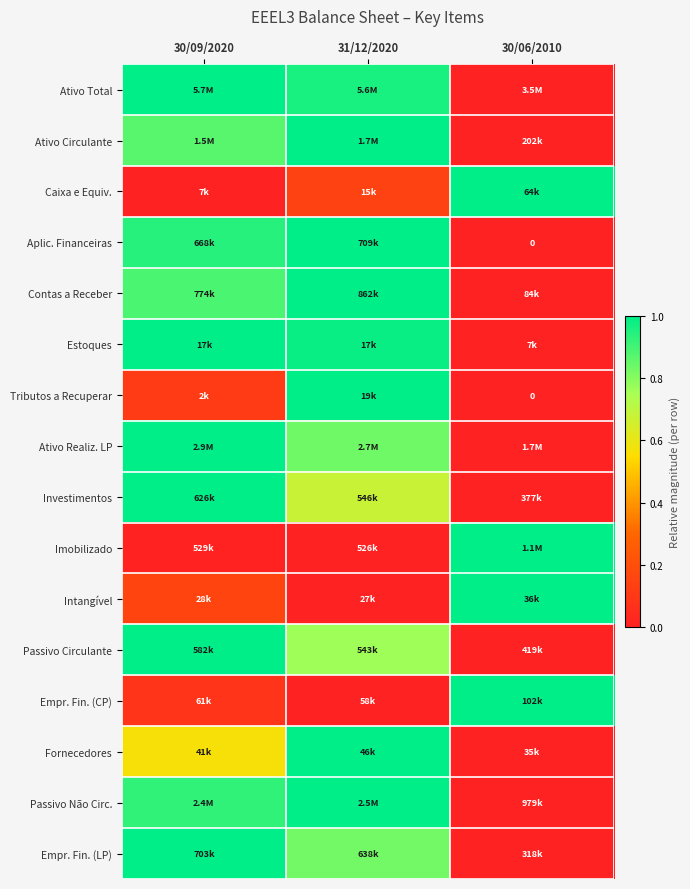

At which label does Caixa e Equiv. reach its minimum?

30/09/2020